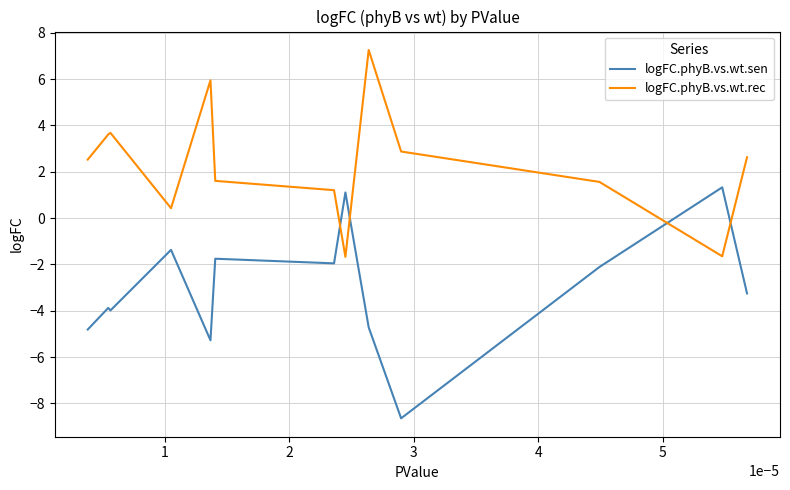

After their last crossing, which series has the higher values: logFC.phyB.vs.wt.sen or logFC.phyB.vs.wt.rec?

logFC.phyB.vs.wt.rec